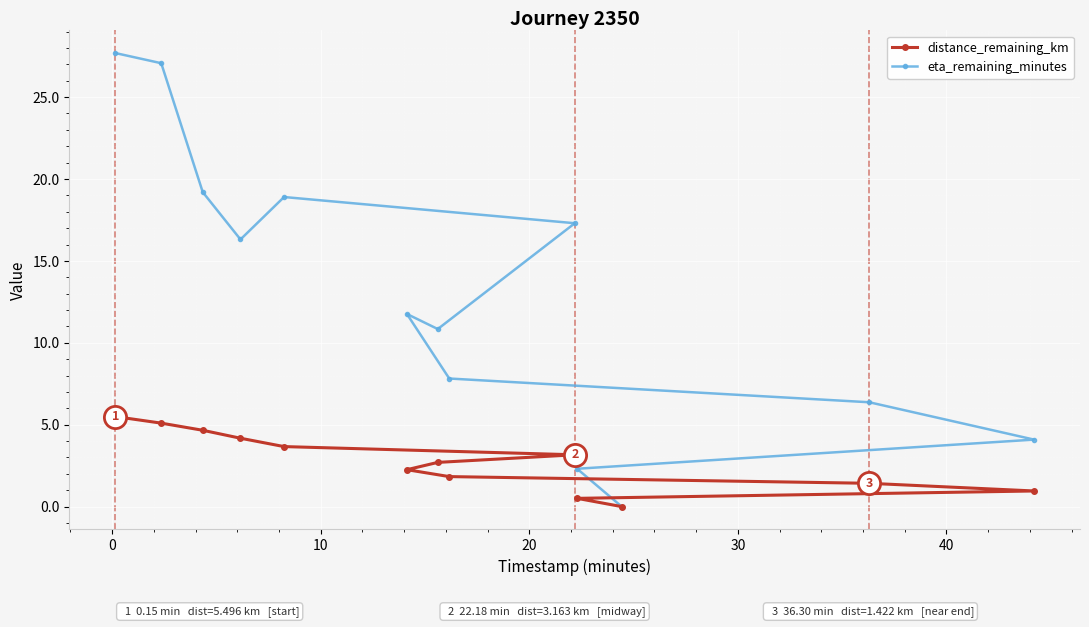

How many distinct data groups are displayed?

2